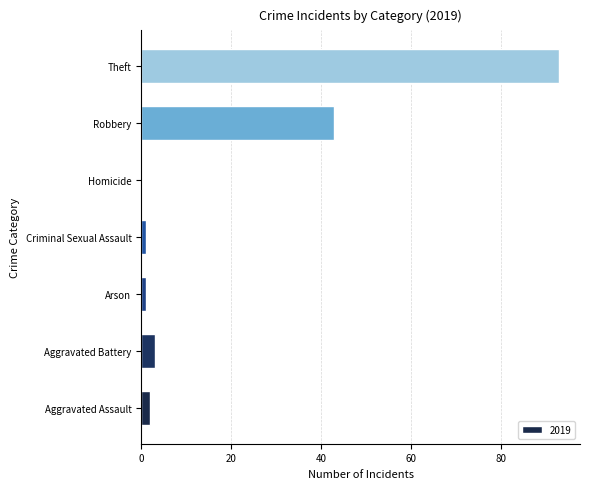

Where is the data nearest to the value 46?

Robbery